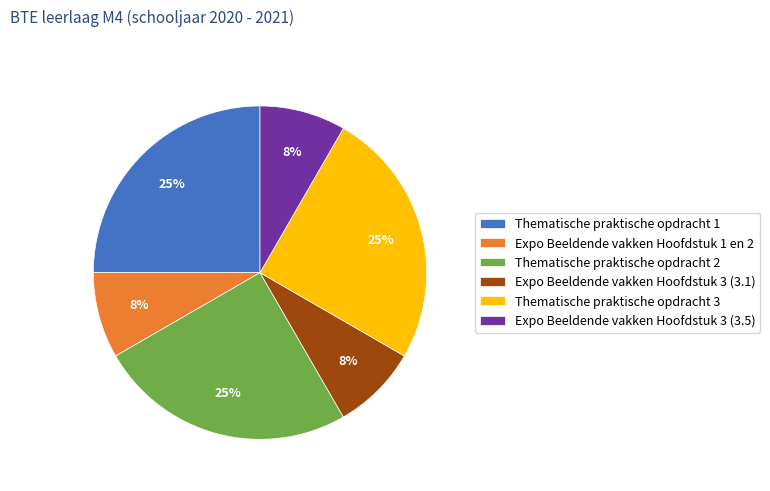

The Thematische praktische opdracht 1 slice represents 25% of the pie. True or false?

True